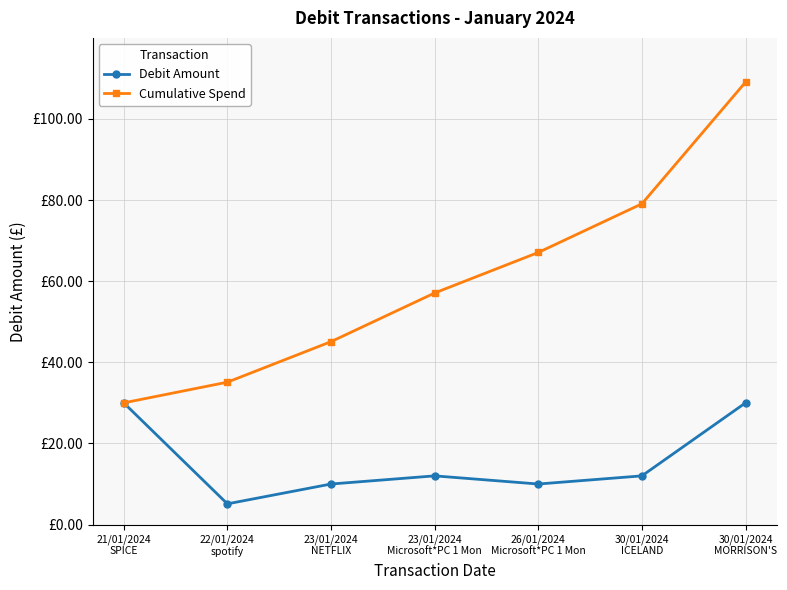

At which label is Cumulative Spend closest to 69?

26/01/2024
Microsoft*PC 1 Mon